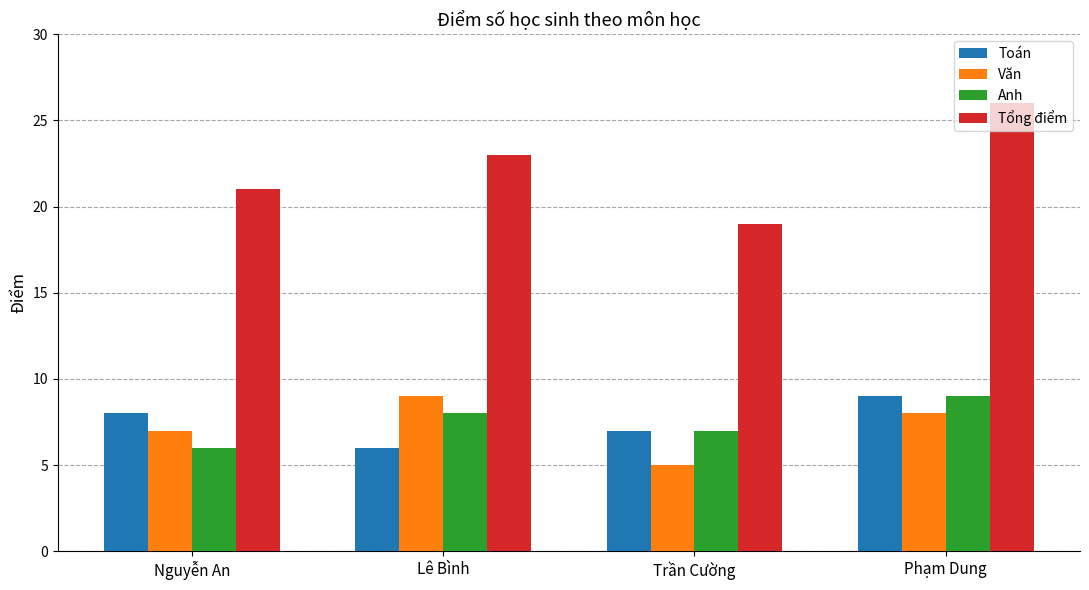

How many distinct data groups are displayed?

4